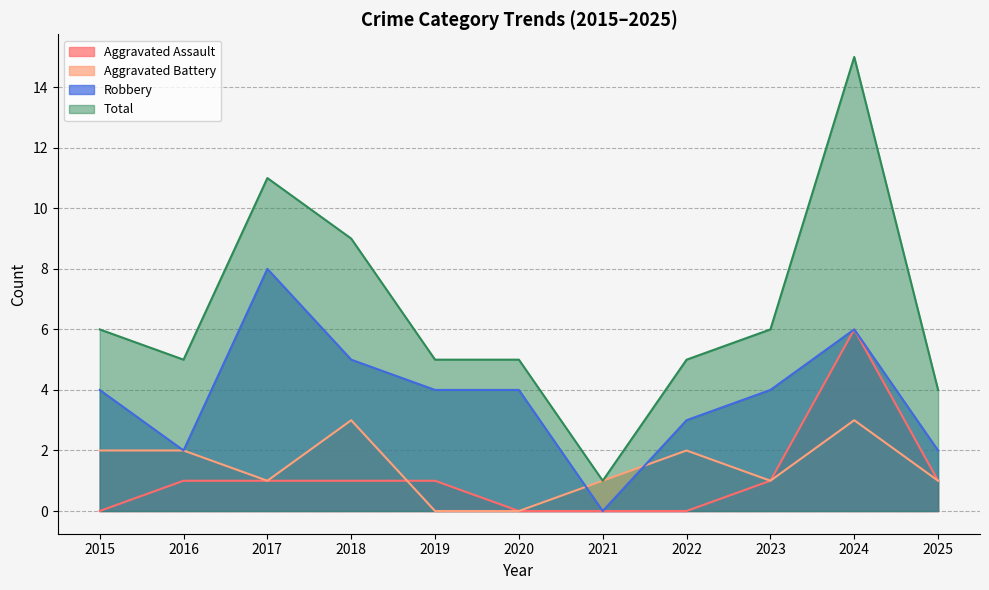

What are all the series names shown in the legend?

Aggravated Assault, Aggravated Battery, Robbery, Total